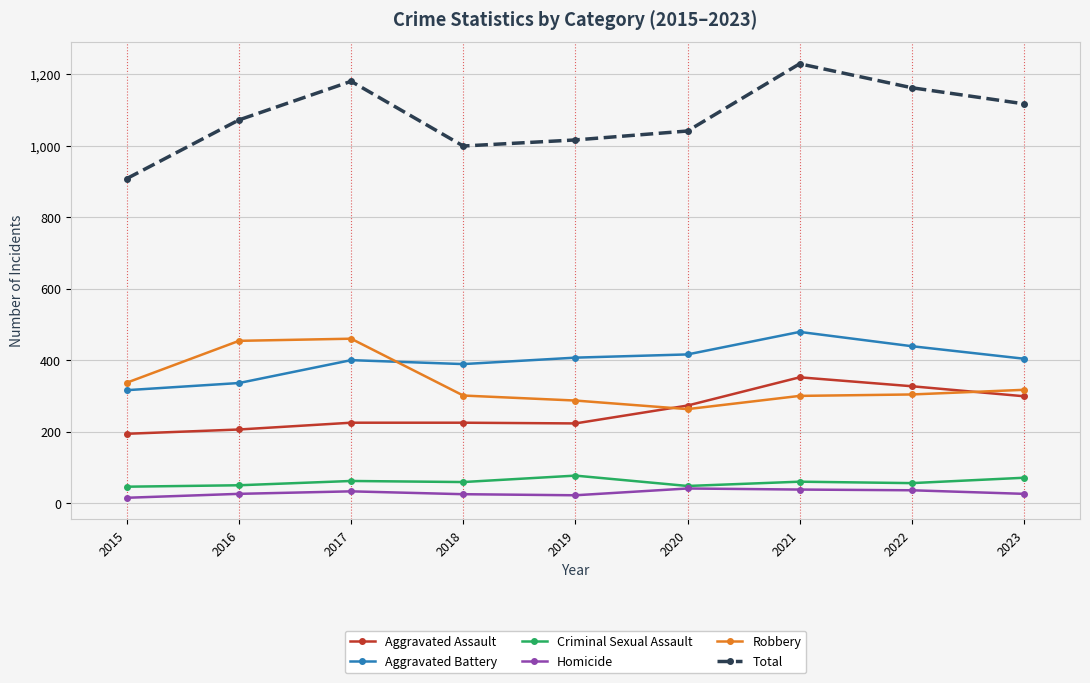

What is the minimum value for Aggravated Battery?

316